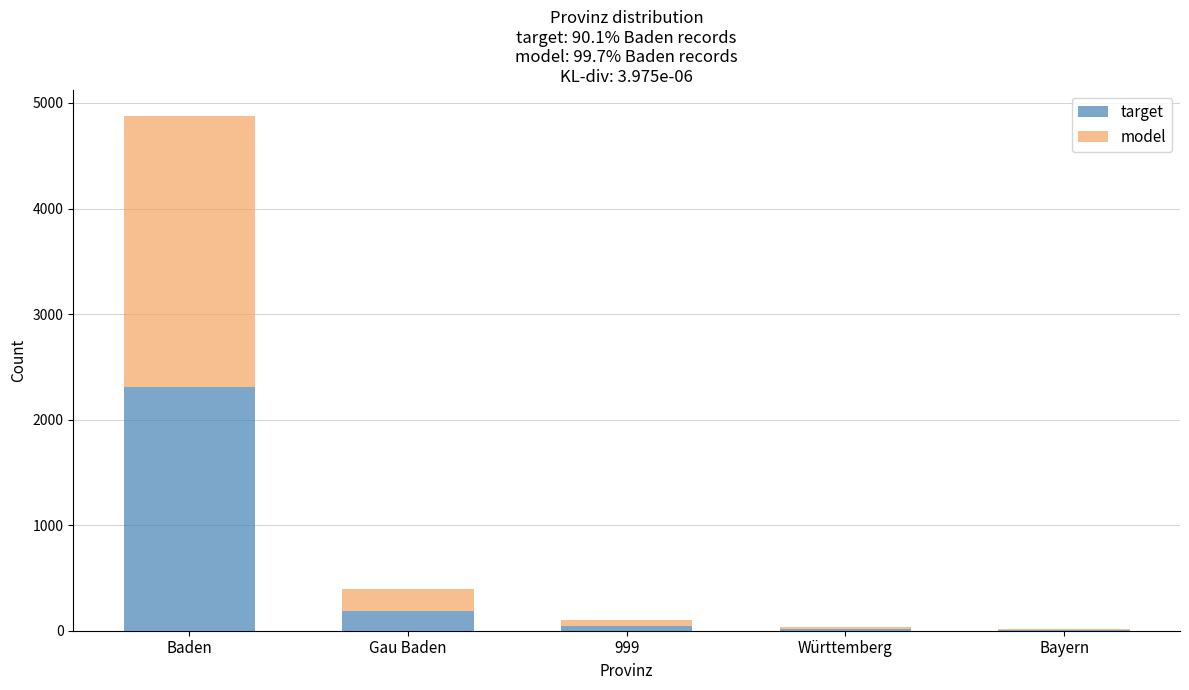

Are the bars horizontal?

No